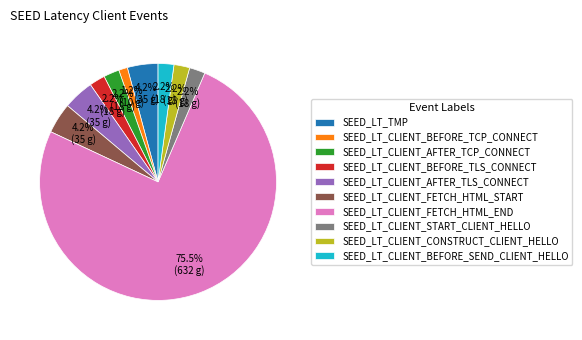

How many slices are in this pie chart?

10